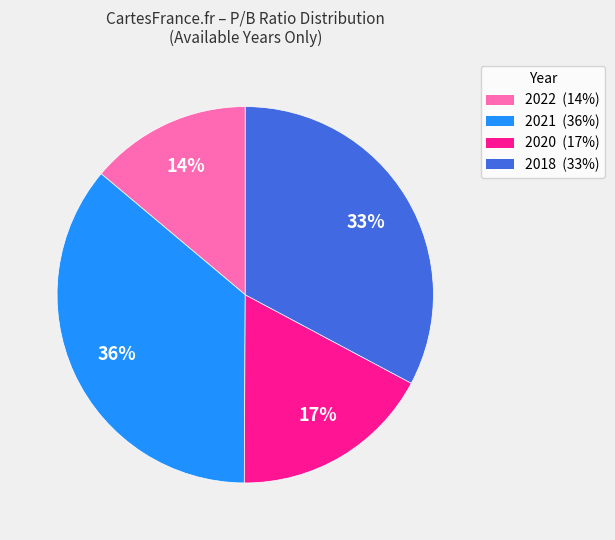

To the nearest percent, what is the combined percentage of 2022 and 2020?

31%